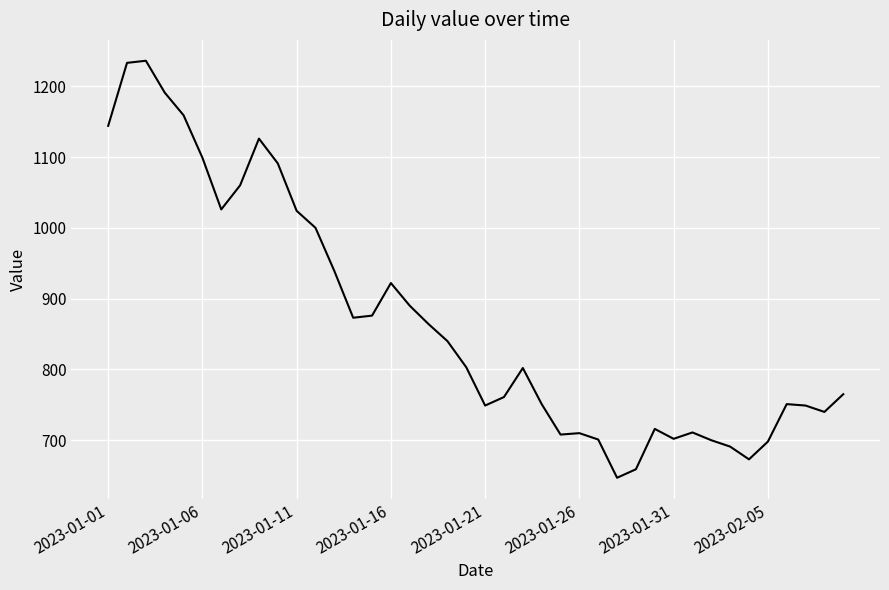

How many lines are shown in the chart?

1